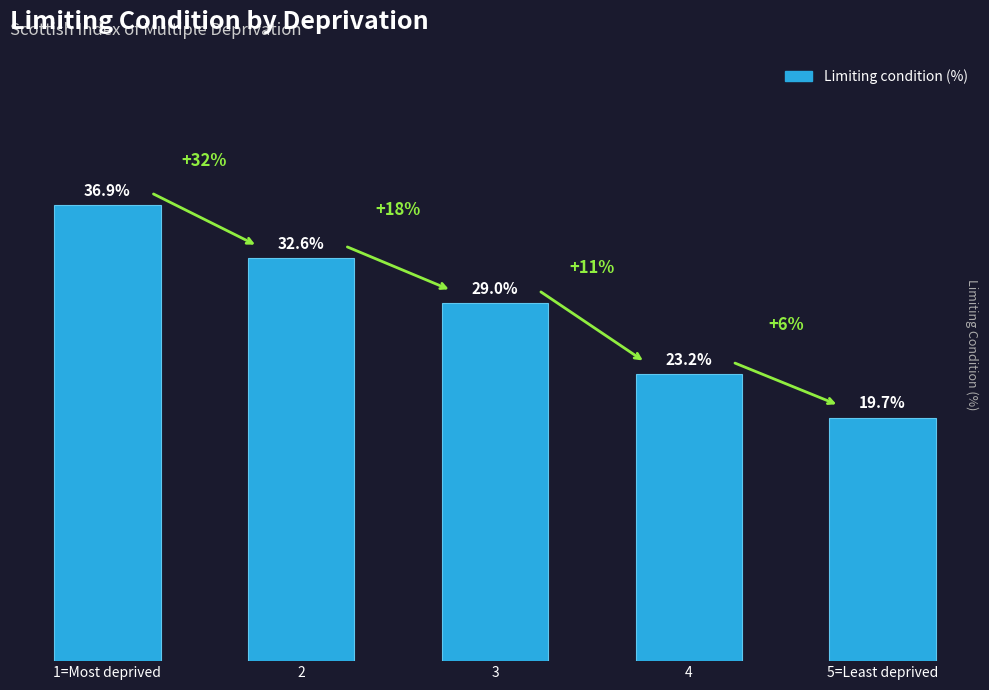

Between 5=Least deprived and 1=Most deprived, which is larger?

1=Most deprived